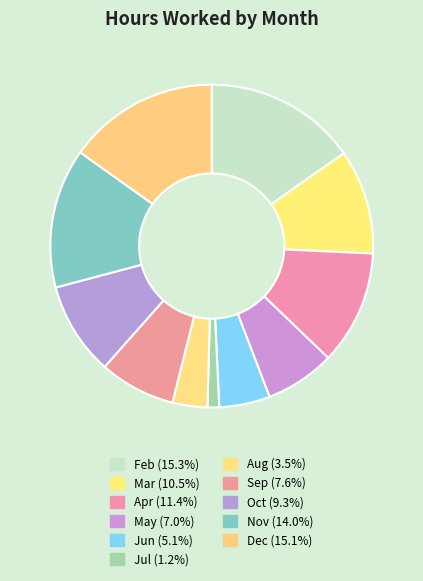

Count the number of slices in the pie.

11